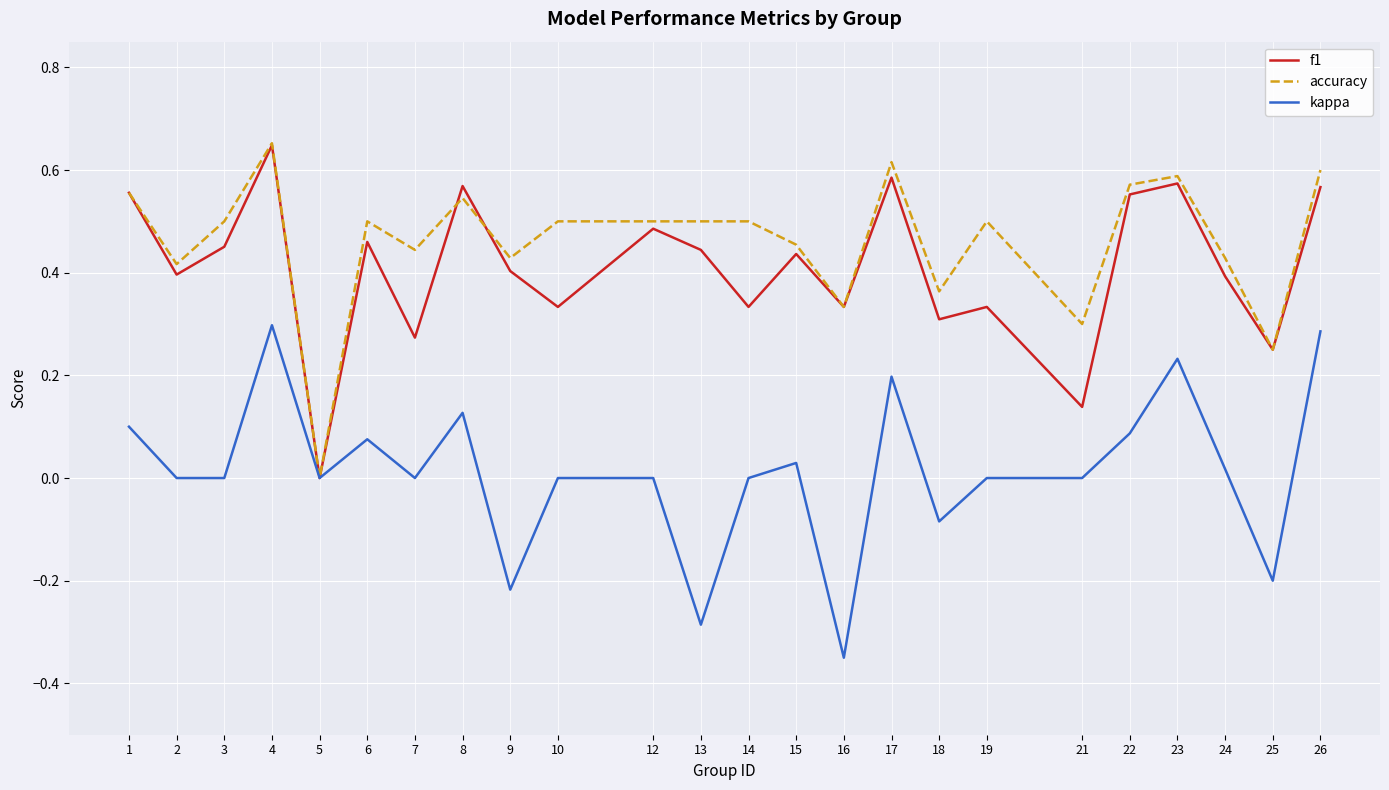

At 7, list the series in order from largest to smallest.

accuracy, f1, kappa